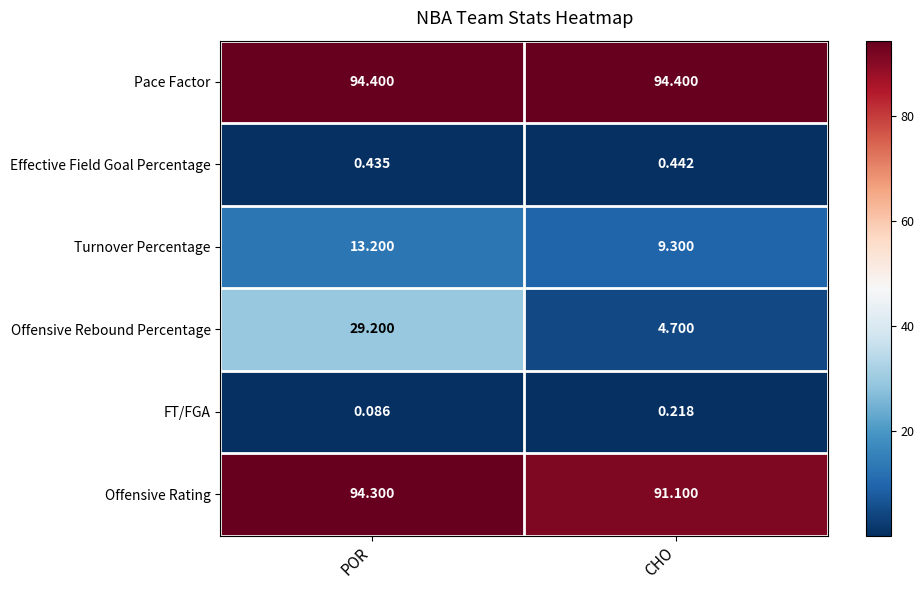

Which category has the lowest value in the Turnover Percentage series?

CHO